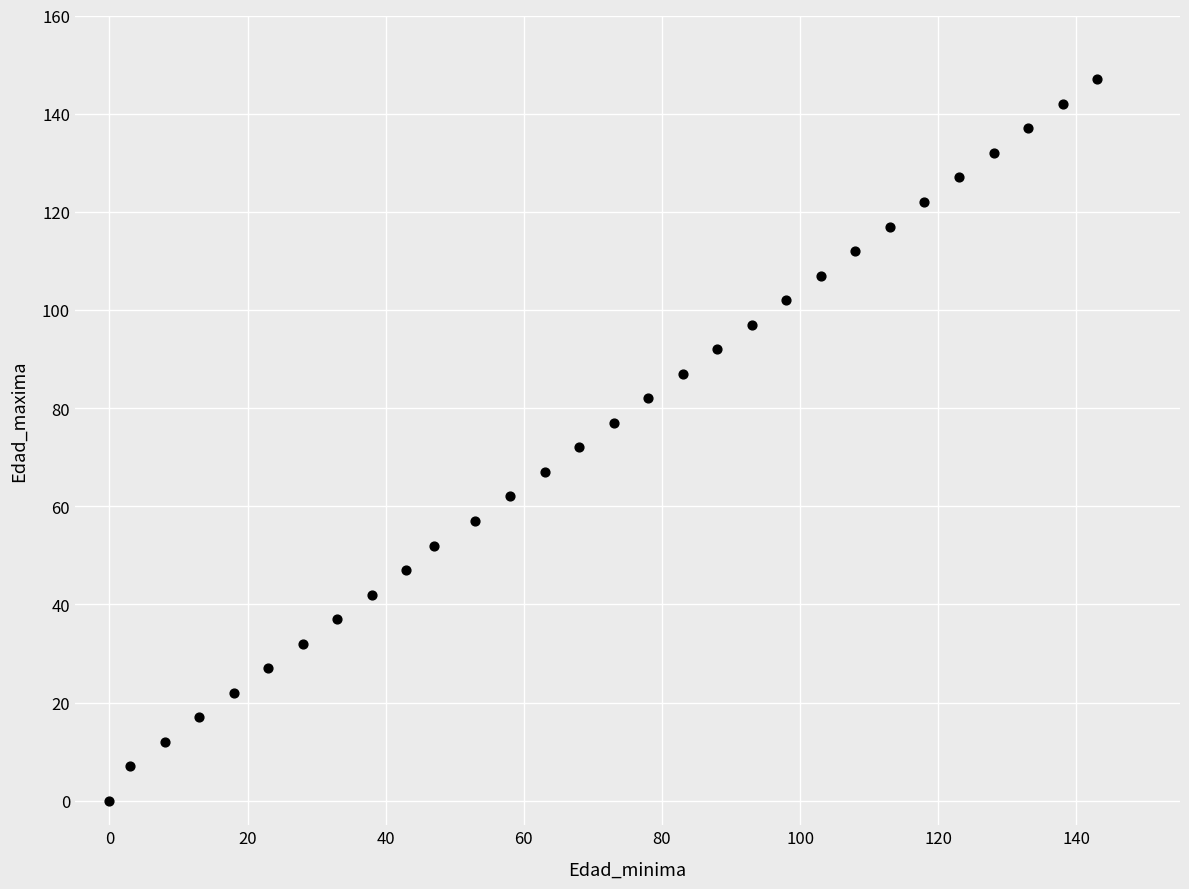

What is the range of Y values (max minus min)?

147